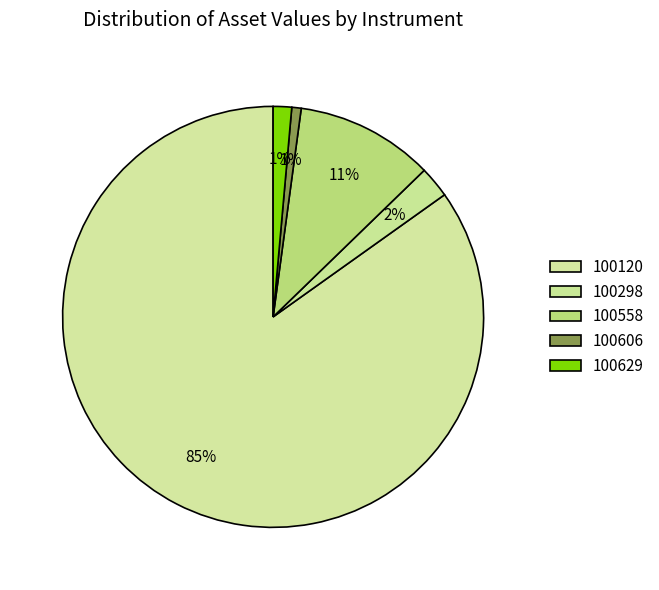

Which category has the biggest portion of the pie?

100120